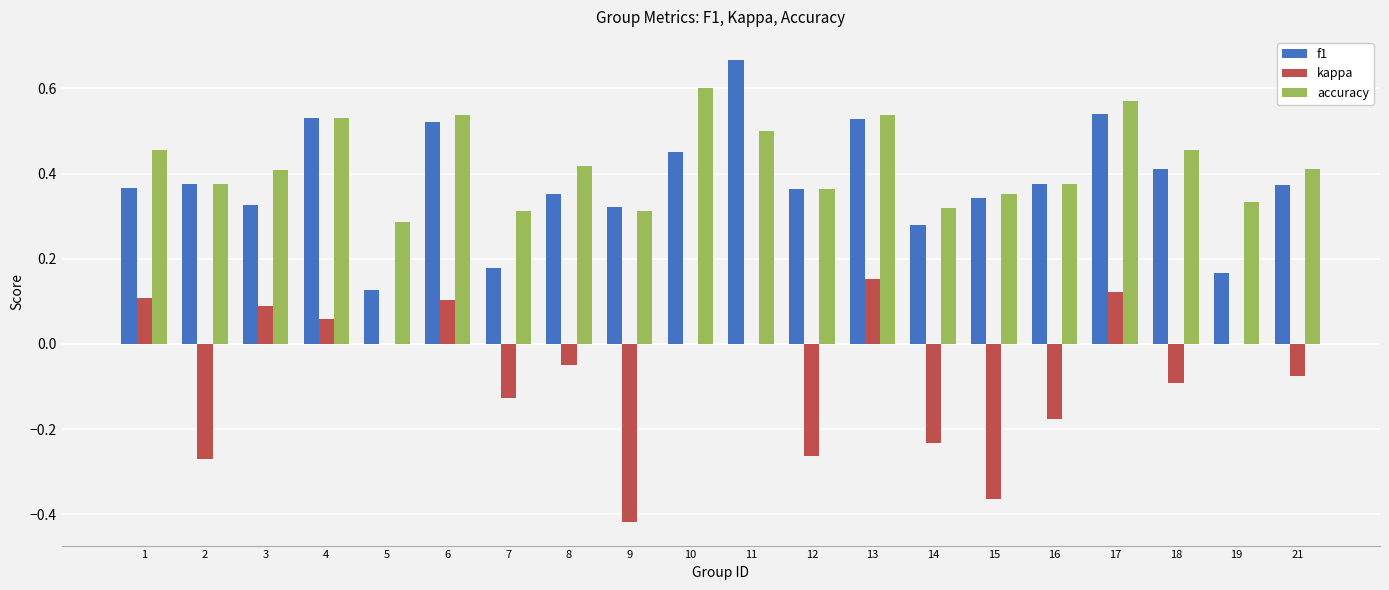

What is the sum of the kappa values at 14 and 2?

-0.5